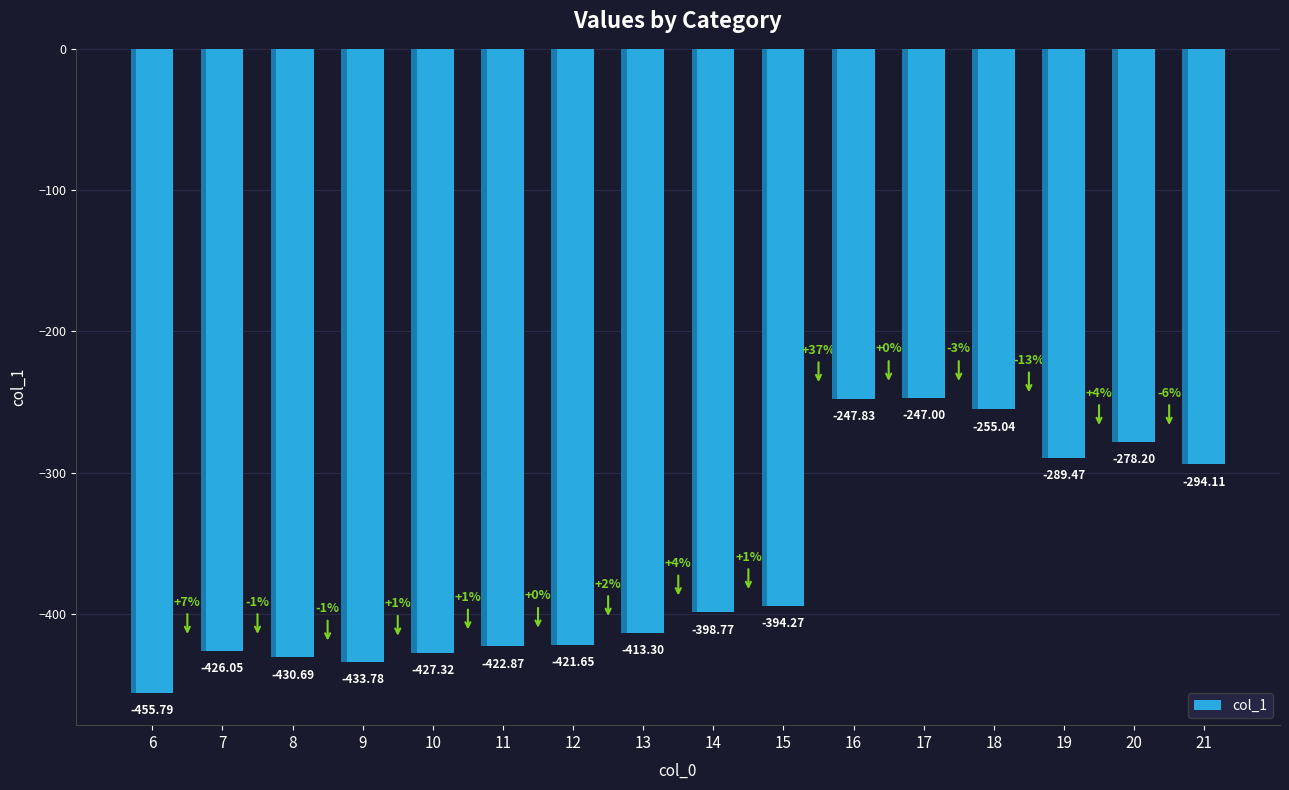

Rank the categories by value from lowest to highest.

6, 9, 8, 10, 7, 11, 12, 13, 14, 15, 21, 19, 20, 18, 16, 17